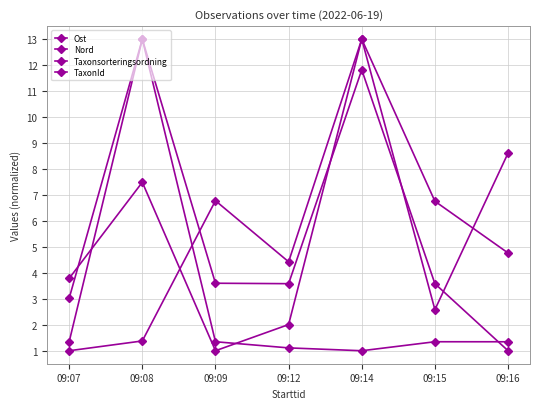

What is the difference between the maximum and minimum values in the Ost series?

12.0